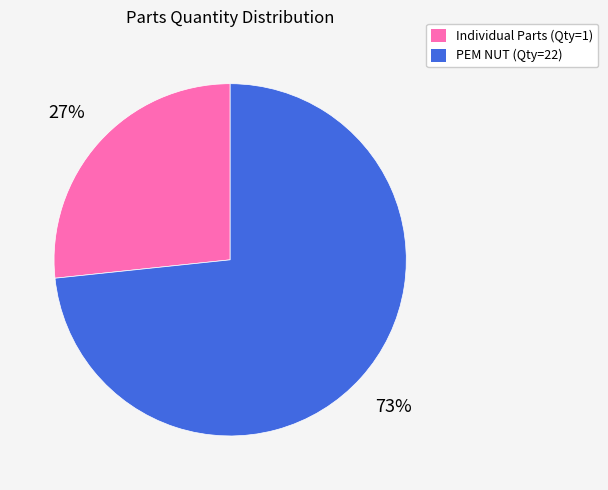

To the nearest percent, what is the average slice percentage?

50%